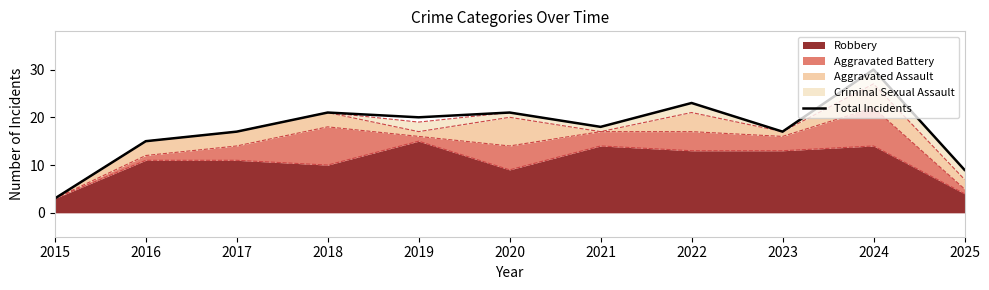

Rank the categories by value from highest to lowest.

2024, 2022, 2018, 2020, 2019, 2021, 2017, 2023, 2016, 2025, 2015